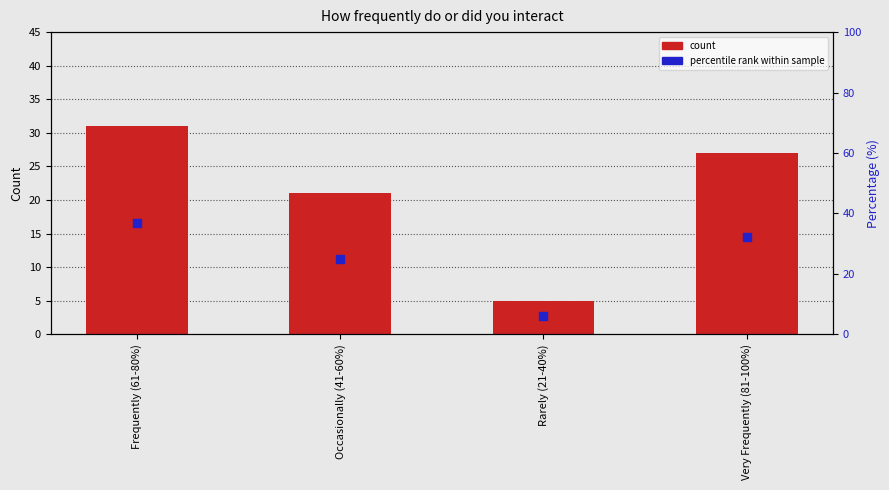

What are all the series names shown in the legend?

count, percentile rank